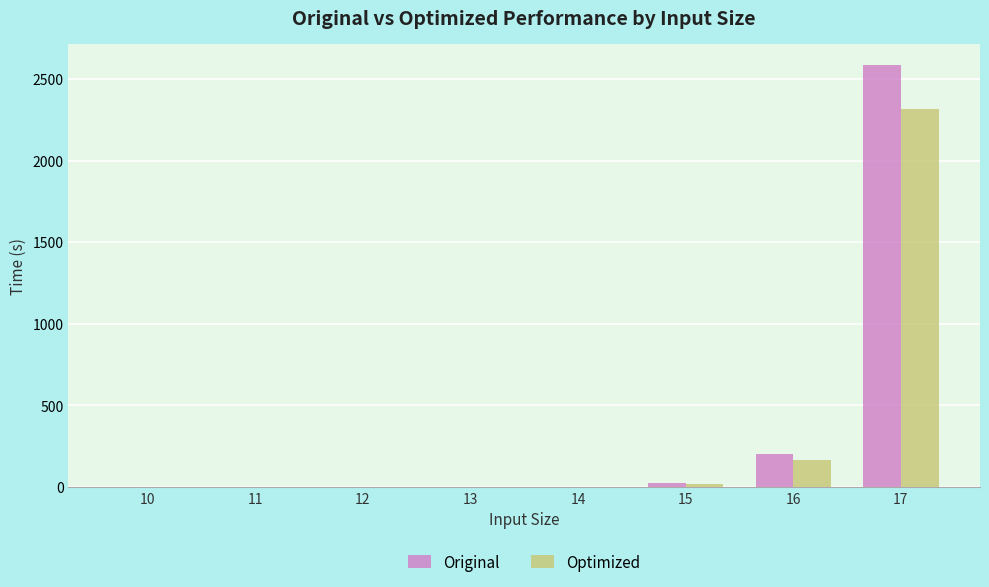

What is the total value across all series at 17?

4904.5